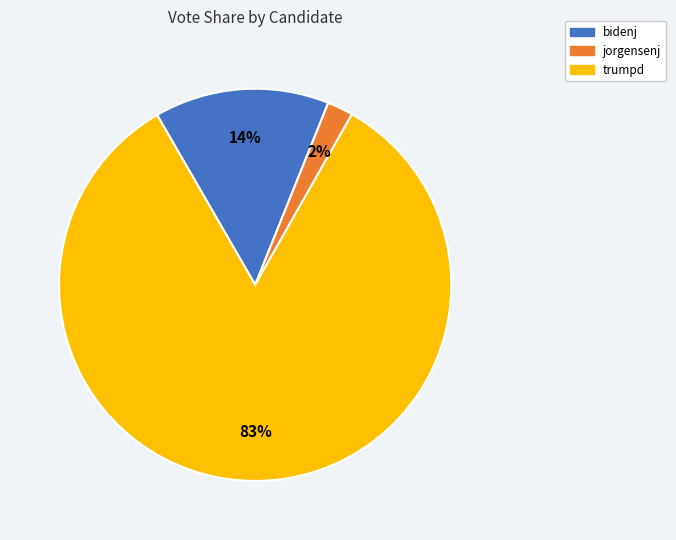

Is there any slice that represents more than half of the pie?

Yes